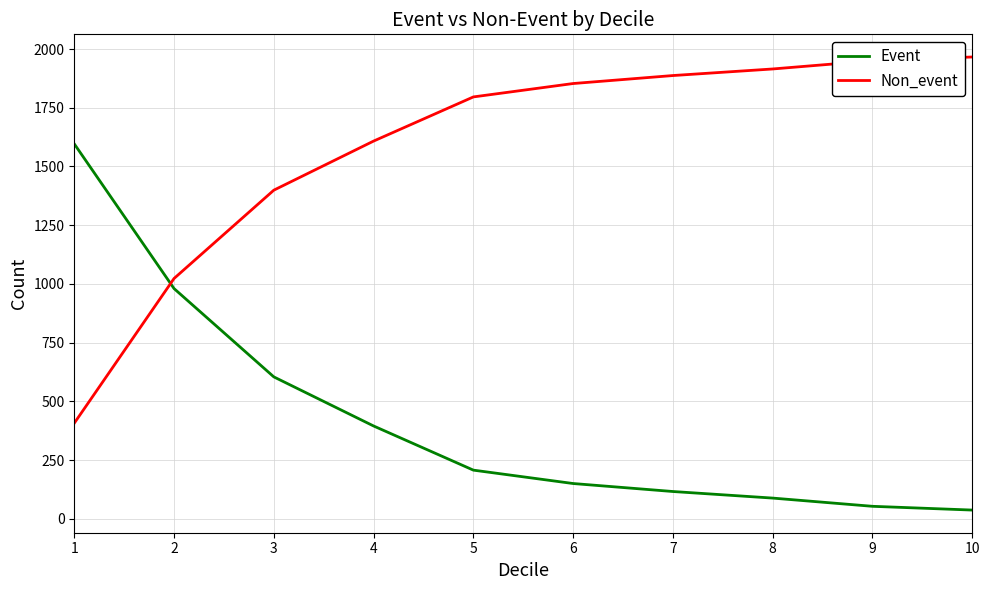

How many lines are shown in the chart?

2